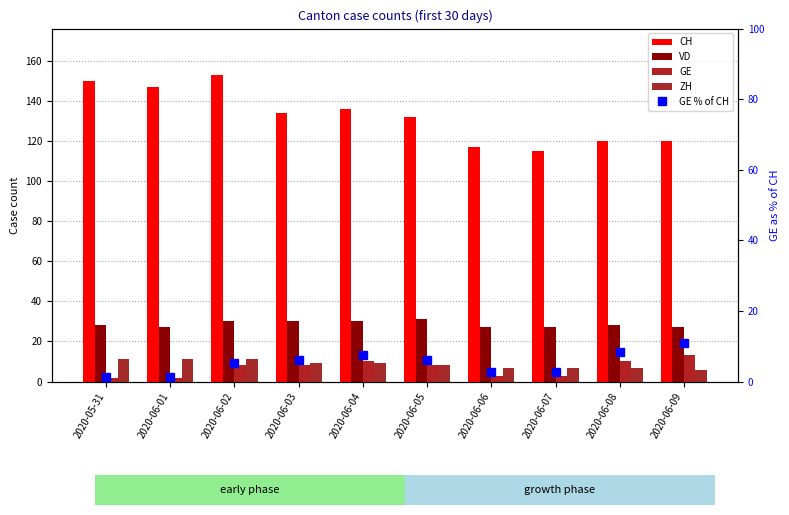

At 2020-06-08, list the series in order from largest to smallest.

CH, VD, GE, GE % of CH, ZH